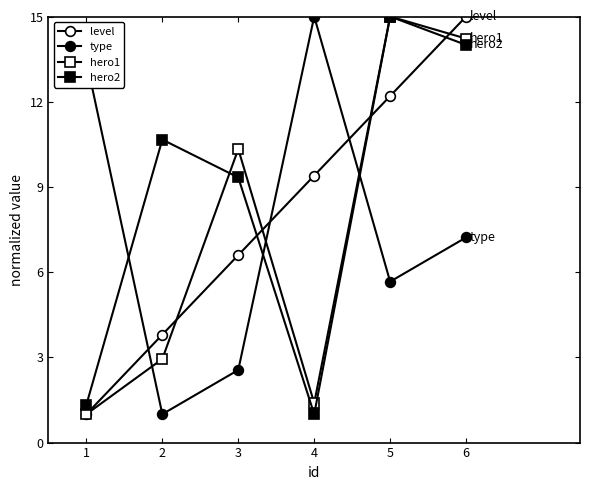

What is the spread (max minus min) of values at 3?

7.8